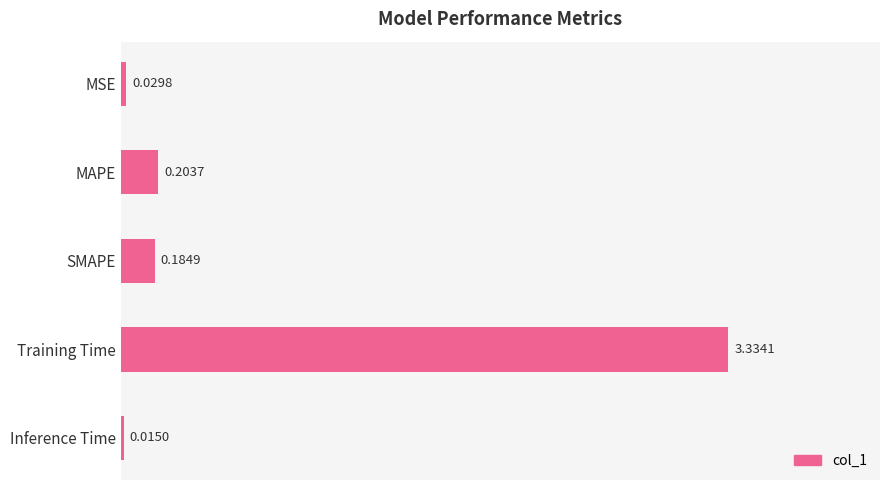

What is the average value?

0.8